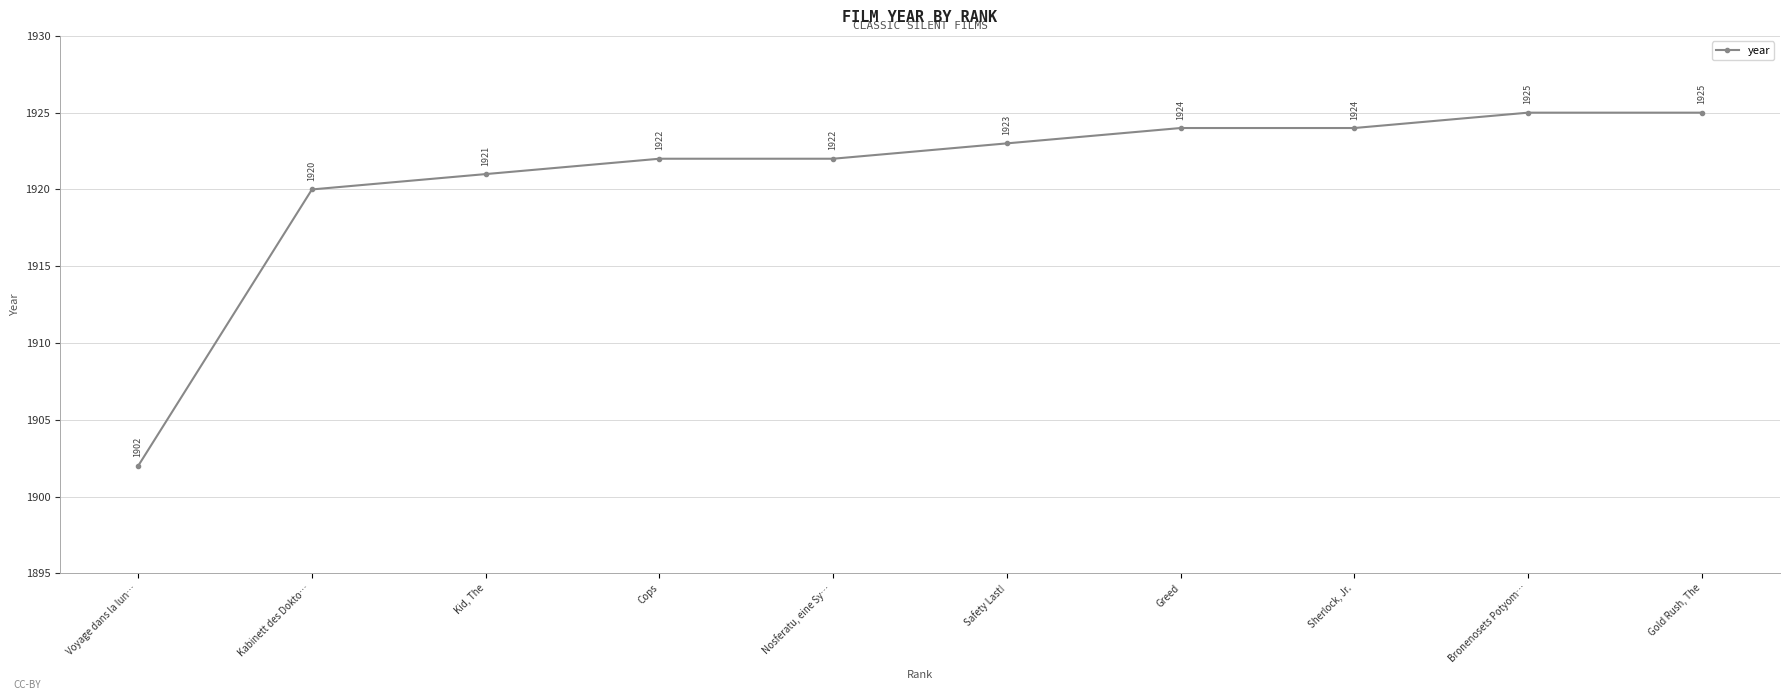

What is the sum of the values at Nosferatu, eine Sy… and Gold Rush, The?

3847